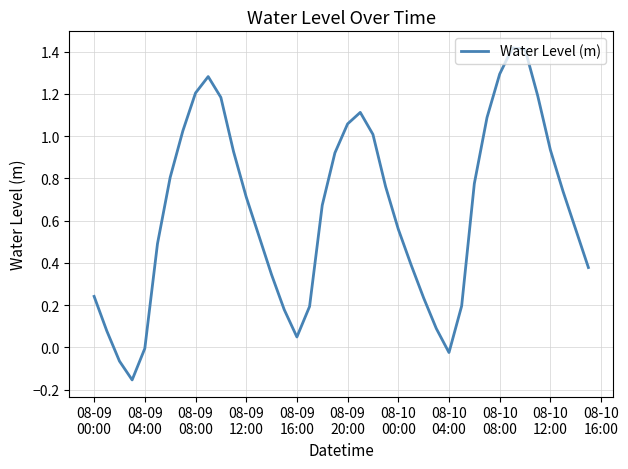

What is the average value?

0.6